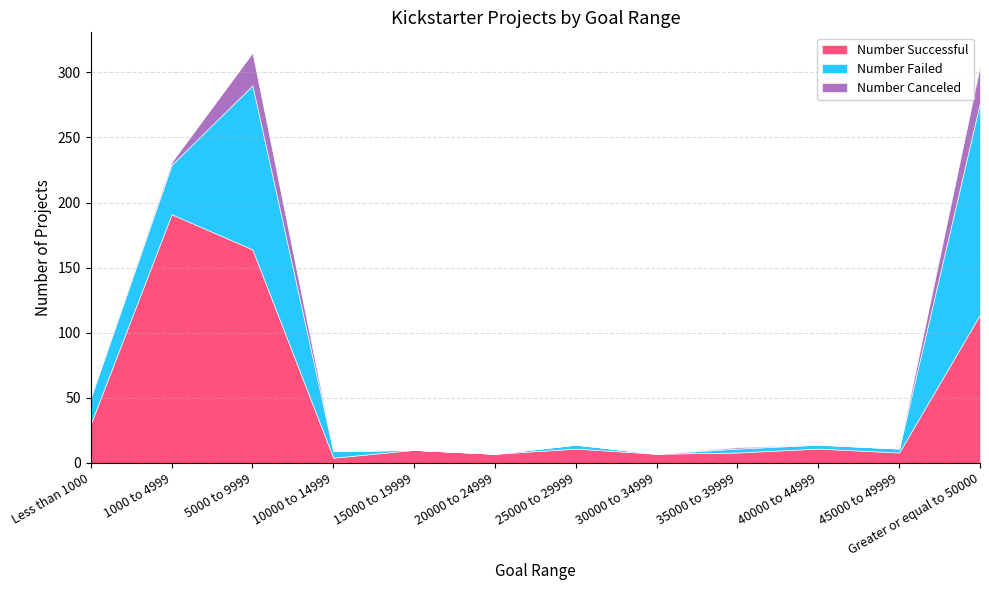

What is the value of the Number Canceled point at the 12th from the left?

28